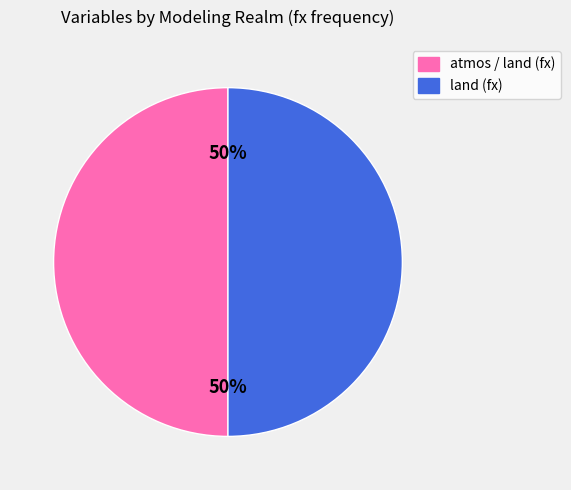

To the nearest percent, what is the average slice percentage?

50%